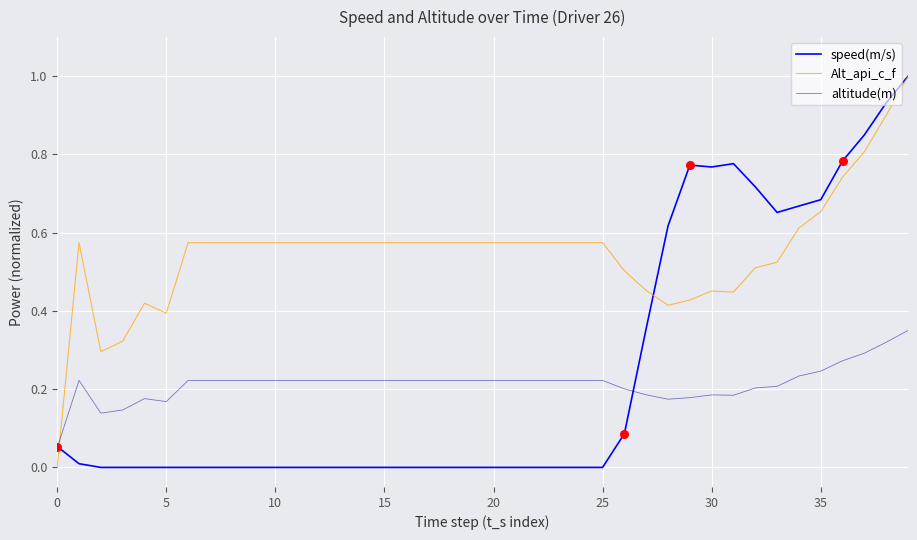

Which series has the largest total across all categories?

Alt_api_c_f